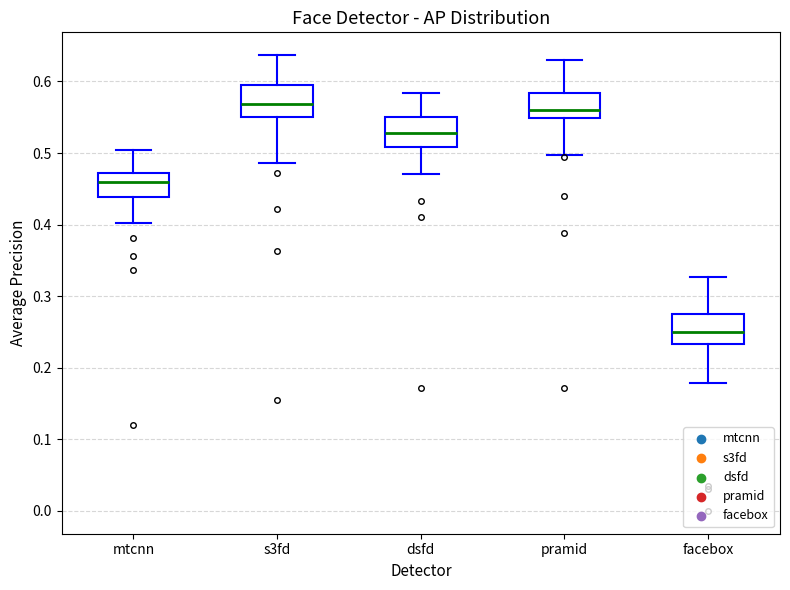

Reading left to right, read every box against the y-axis: the position of its median line, the range the box covers, and the ends of its whiskers. The values are not printed on the chart, so give them approximately, as read against the axis.

mtcnn: median 0.46, box 0.44 to 0.47, whiskers 0.40 to 0.50
s3fd: median 0.57, box 0.55 to 0.60, whiskers 0.49 to 0.64
dsfd: median 0.53, box 0.51 to 0.55, whiskers 0.47 to 0.58
pramid: median 0.56, box 0.55 to 0.58, whiskers 0.50 to 0.63
facebox: median 0.25, box 0.23 to 0.28, whiskers 0.18 to 0.33